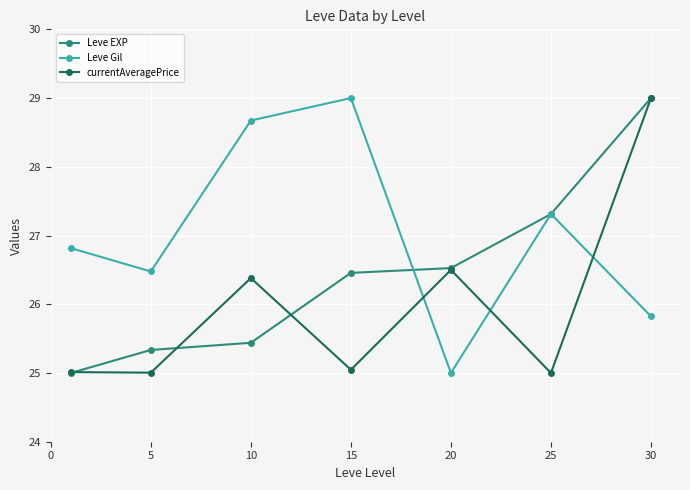

What is the average value of the Leve EXP series?

26.4